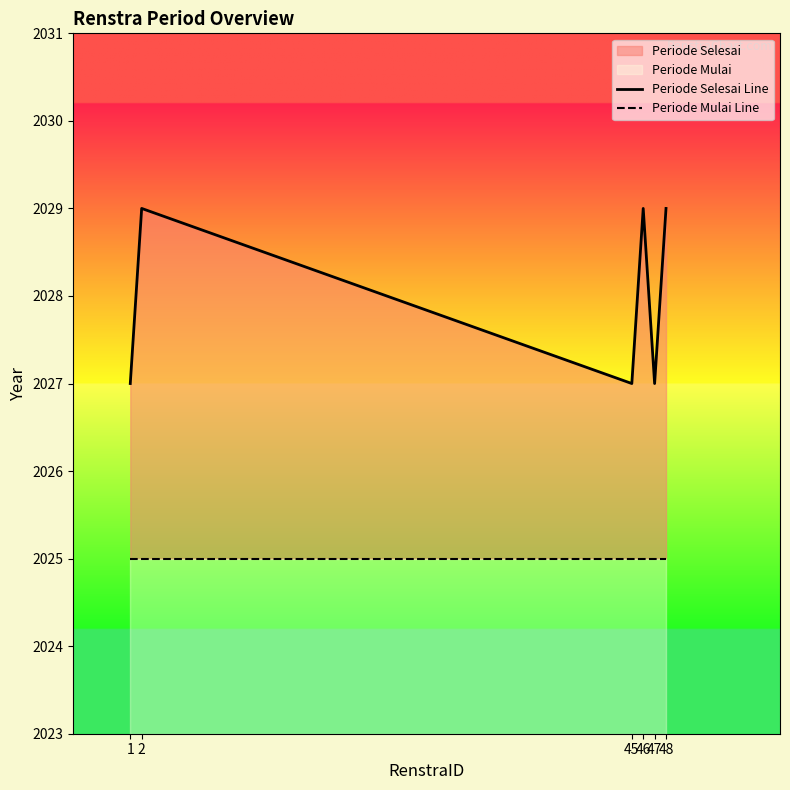

True or false: Periode Selesai Line and Periode Mulai Line intersect in this chart.

False